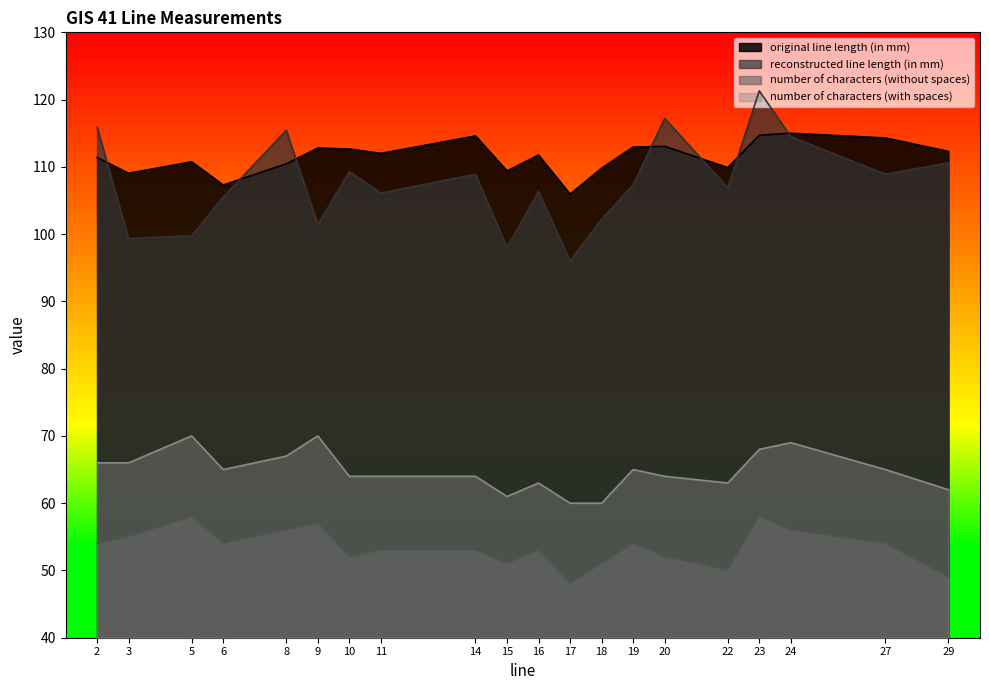

In number of characters (without spaces), how many points are lower than both neighbors (excluding endpoints)?

5